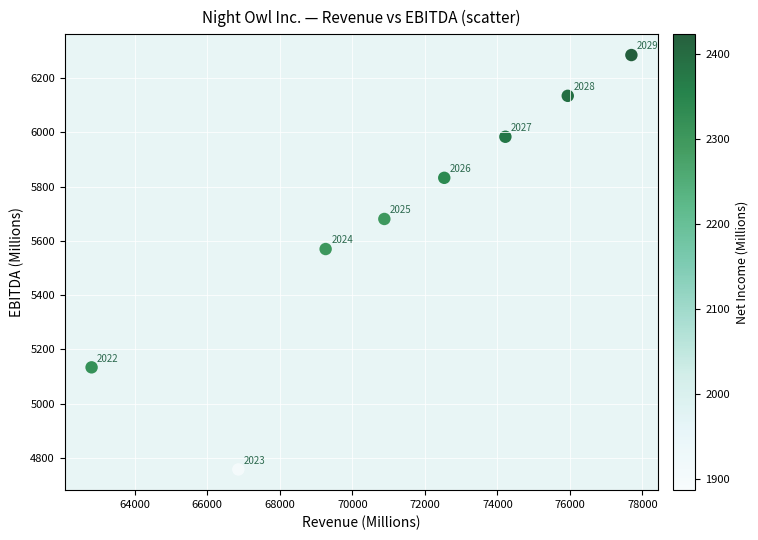

What Y value in the scatter plot is closest to 5521?

5570.3